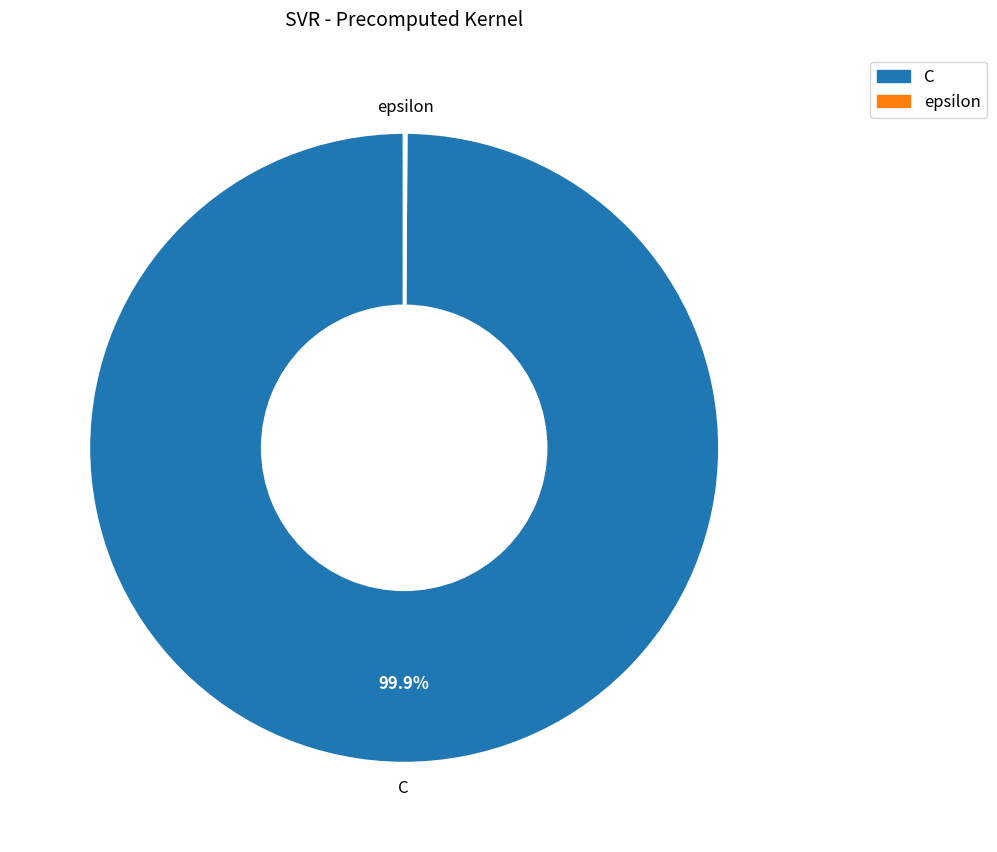

Which category has the biggest portion of the pie?

C